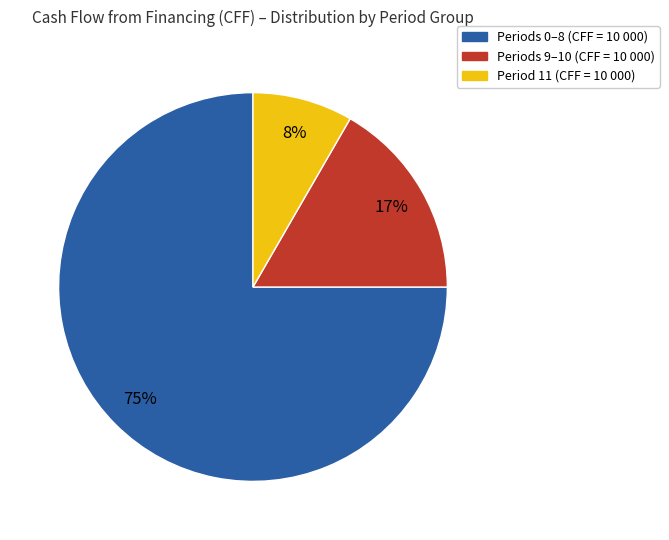

How many segments does this pie chart have?

3